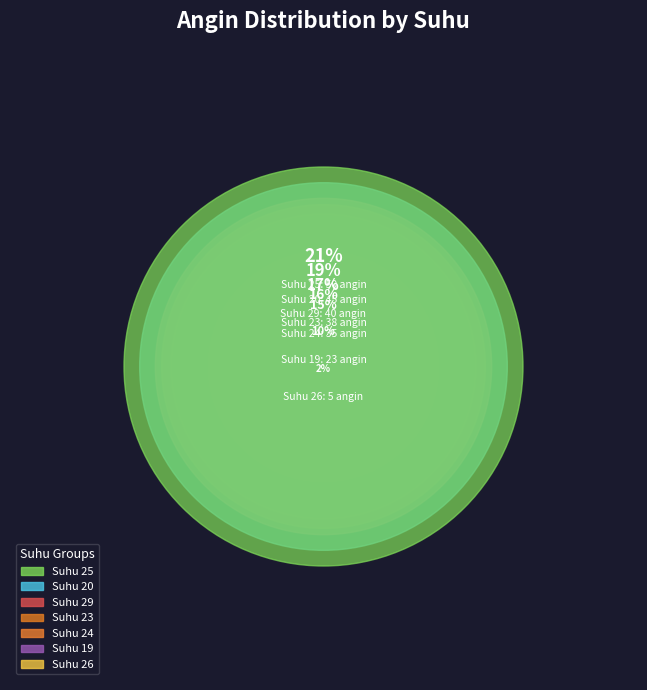

The 20 slice represents 11% of the pie. True or false?

True